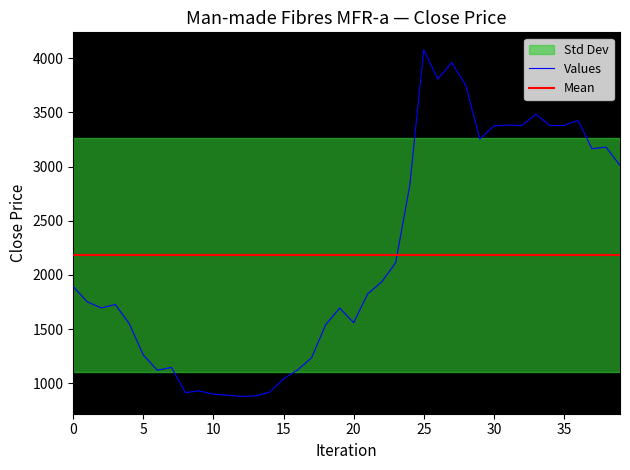

How many data points does each series have?

40